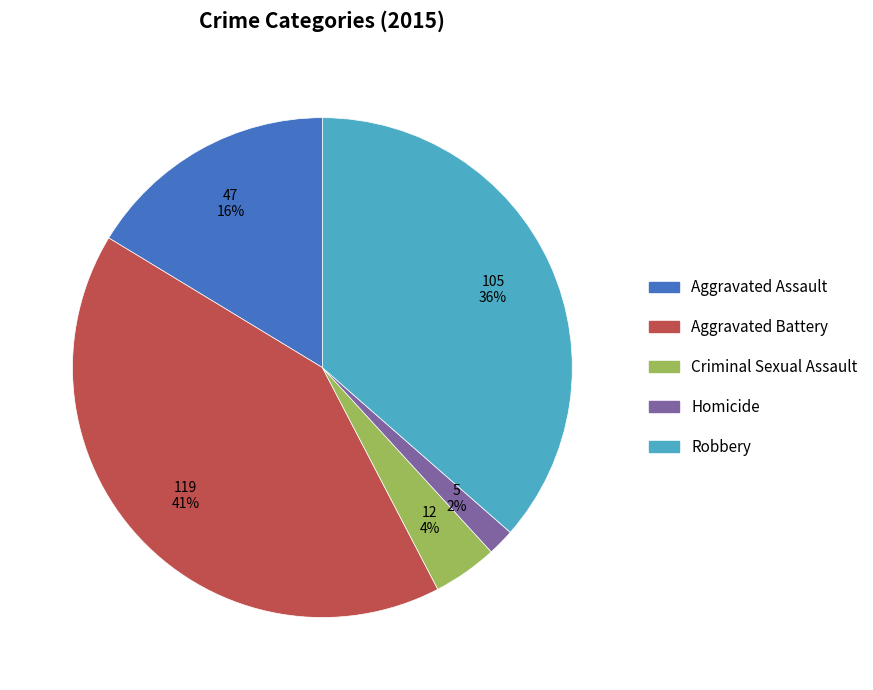

Is there a majority slice in this chart?

No